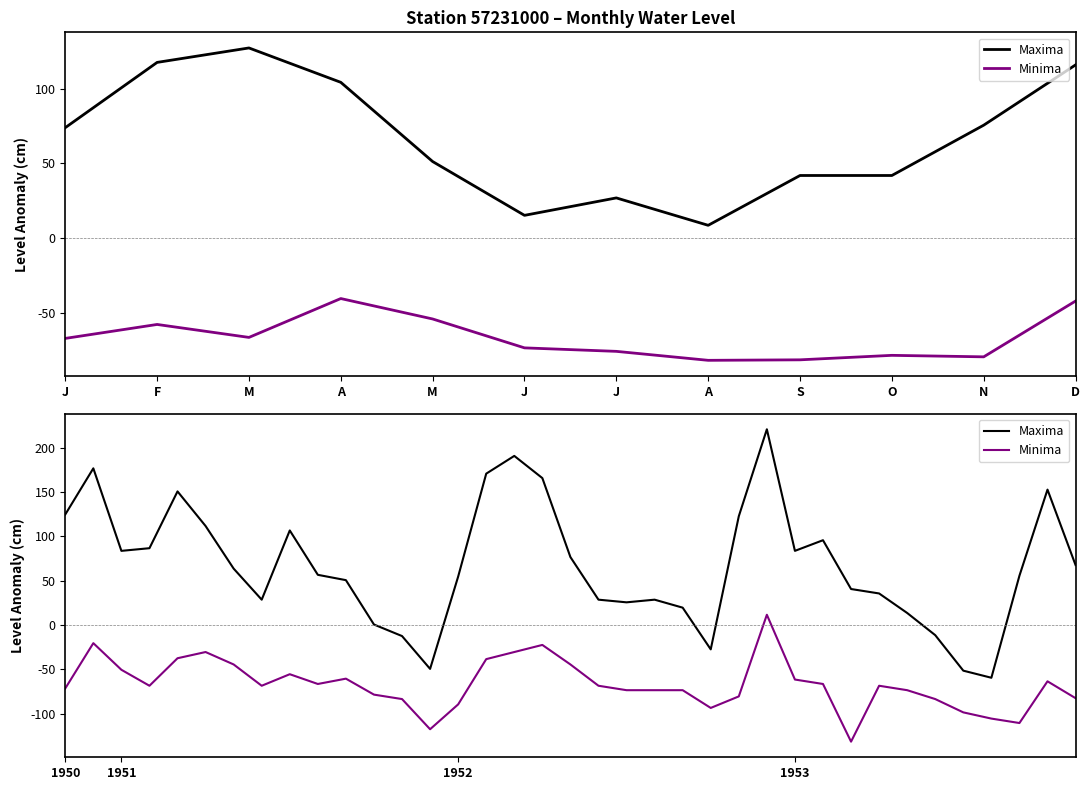

What is the difference between the second highest and second lowest values in the Minima series?

97.0